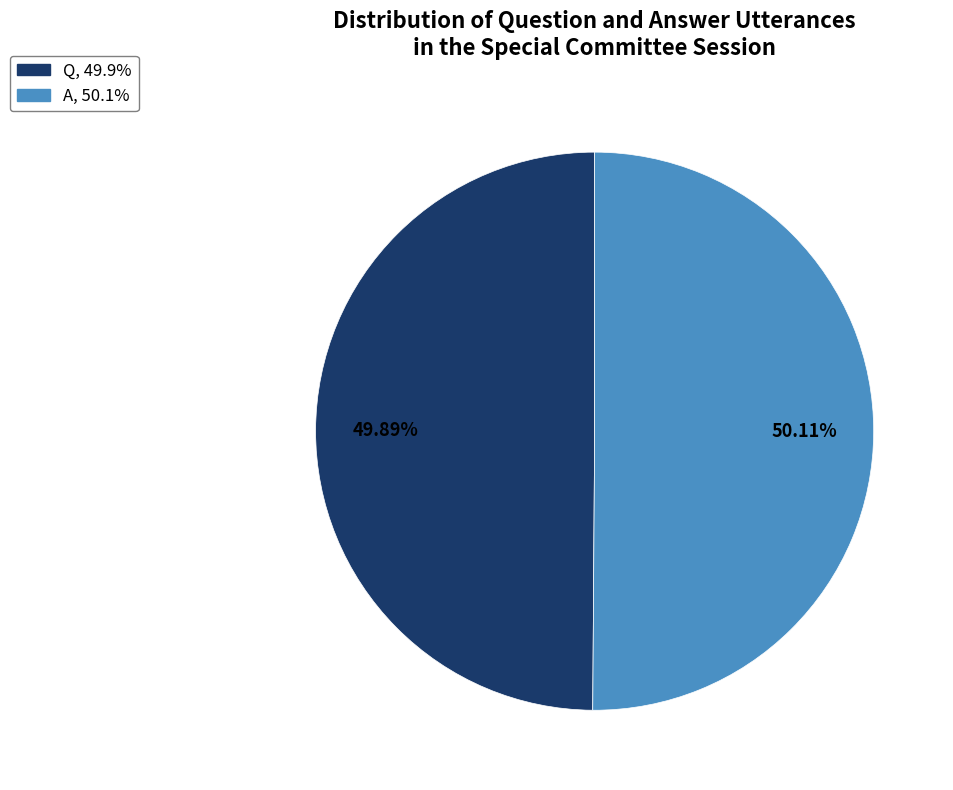

What percentage do A and Q together represent?

100.0%